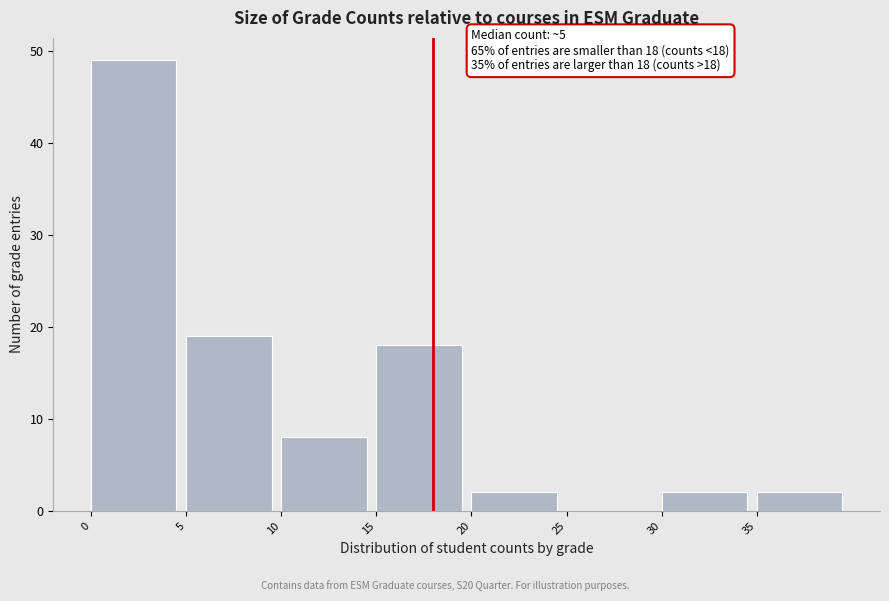

Over which range of the x-axis is the bar tallest?

0 to 5